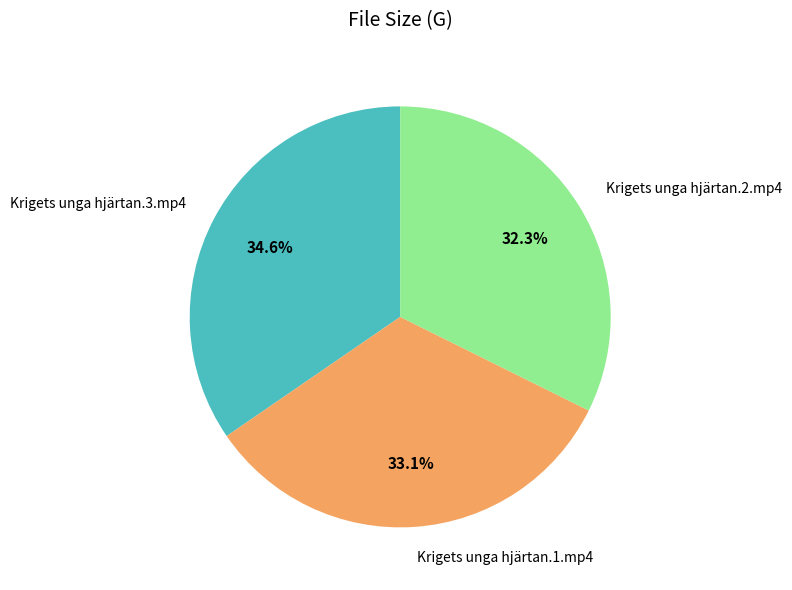

Does any single category account for the majority?

No